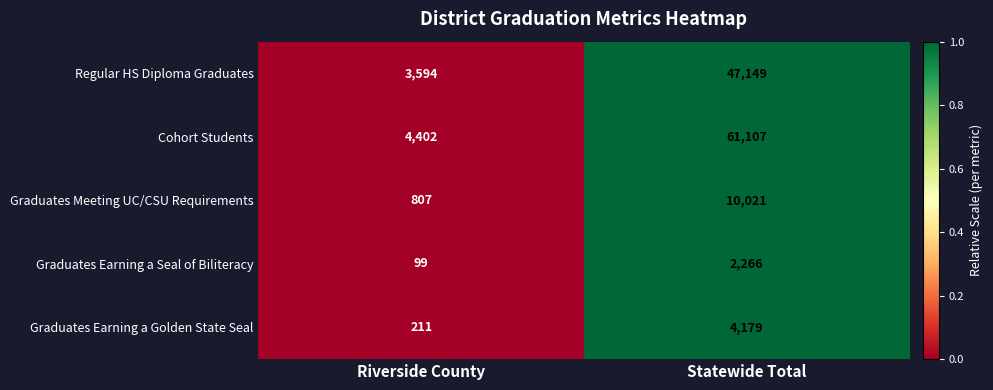

List the series in order of their peak value, highest first.

Cohort Students, Regular HS Diploma Graduates, Graduates Meeting UC/CSU Requirements, Graduates Earning a Golden State Seal, Graduates Earning a Seal of Biliteracy